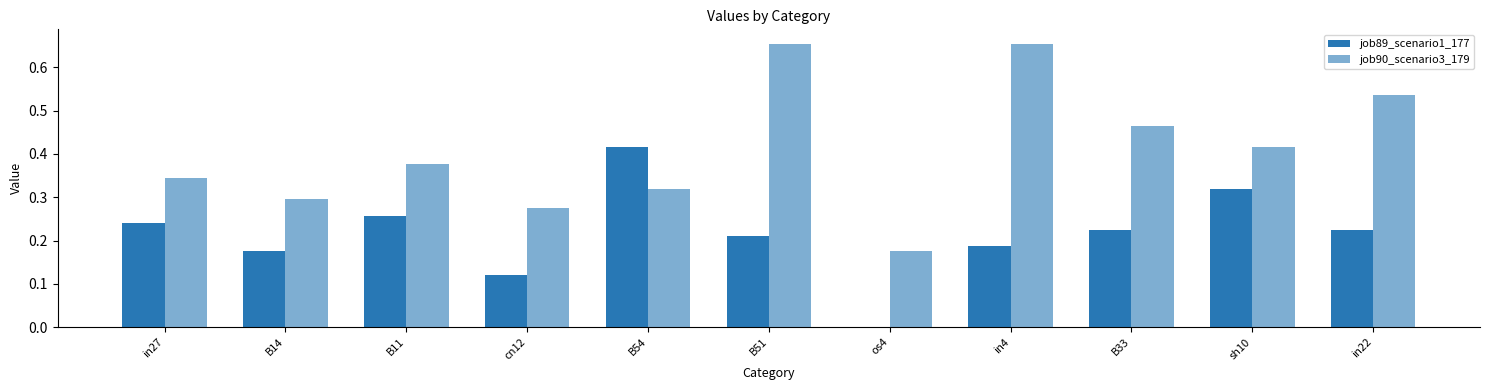

Between in27 and in22, which is larger?

in27